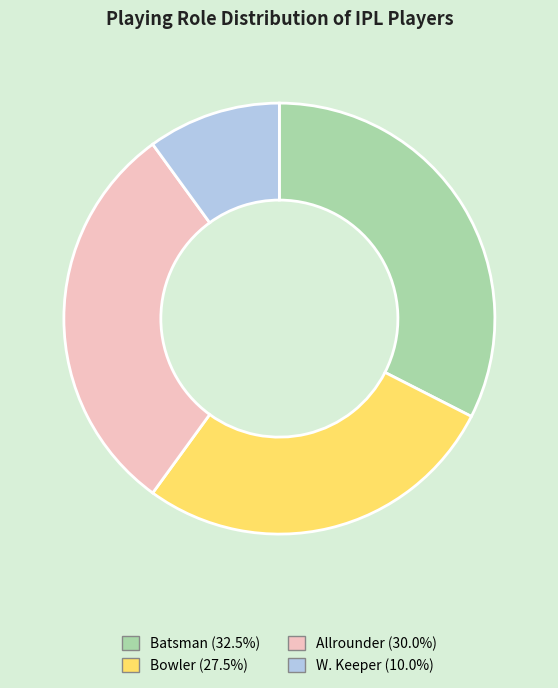

Which has a higher value, W. Keeper or Allrounder?

Allrounder